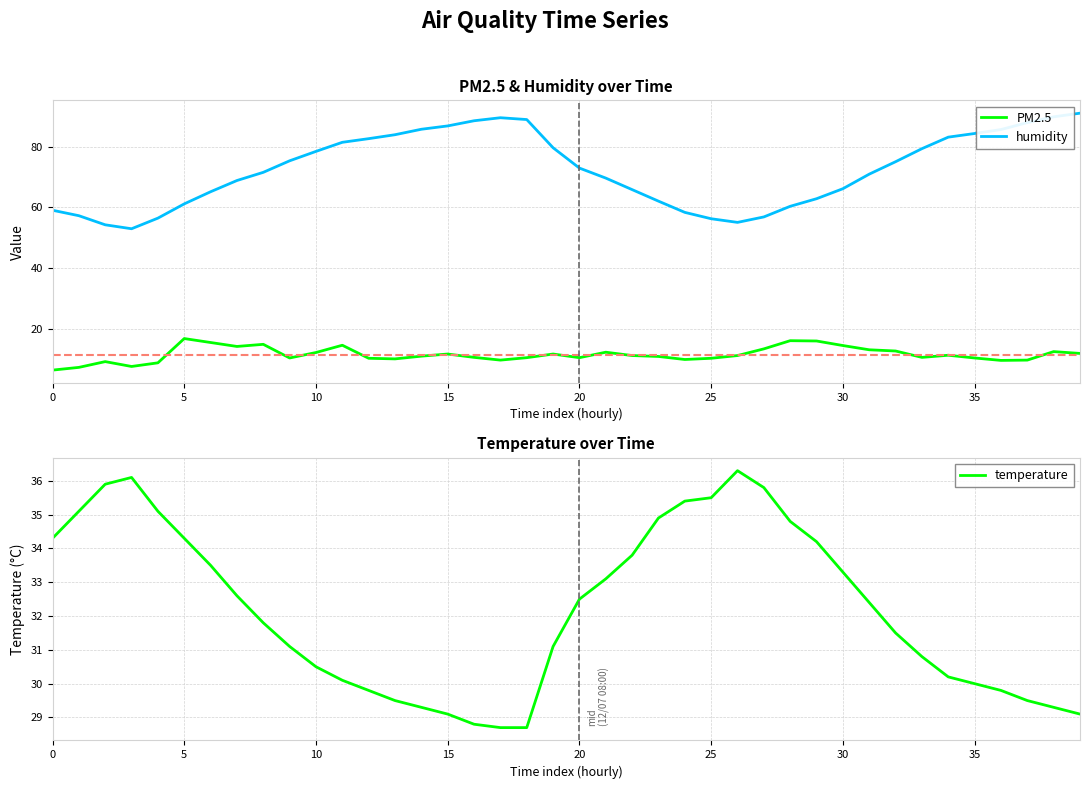

What is the label of the 23rd point from the right?

12/07 05:00